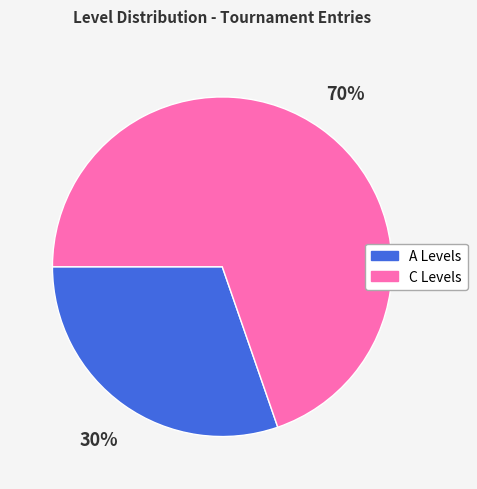

To the nearest percent, what is the average slice percentage?

50%